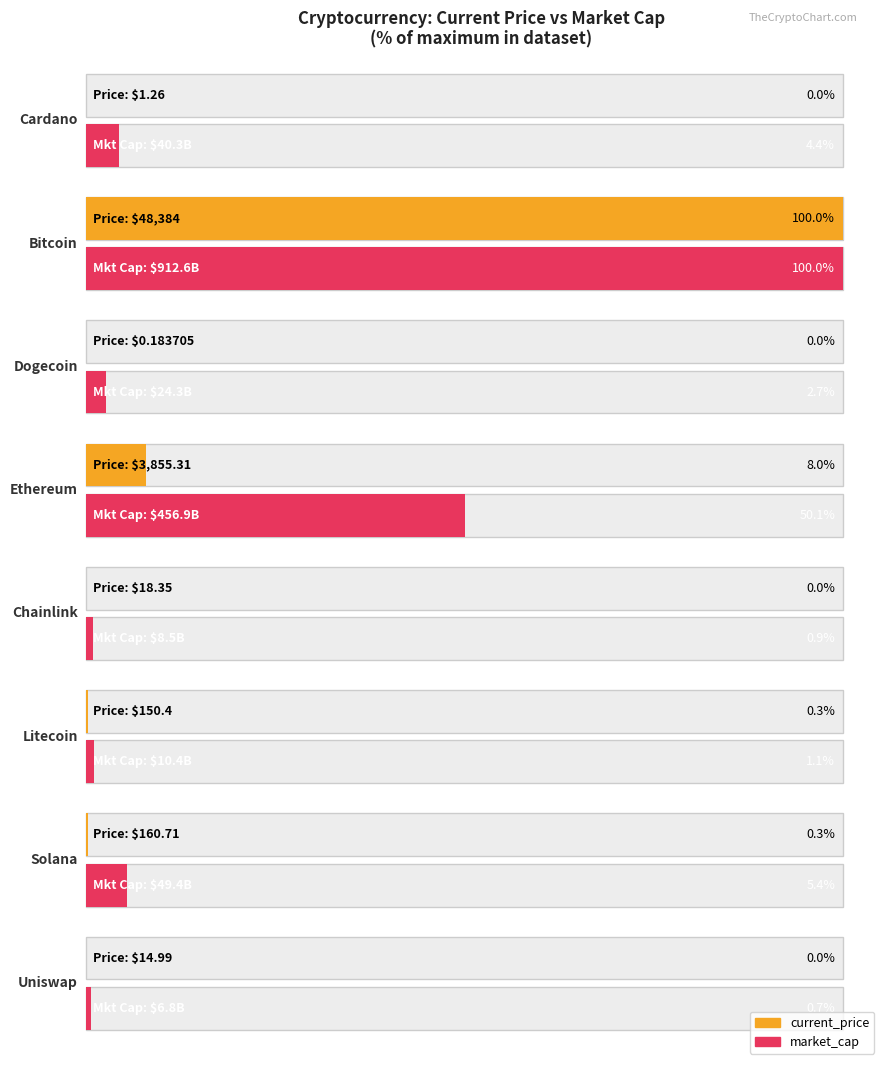

What is the value of the current_price bar at the 2nd from the left?

48384.0